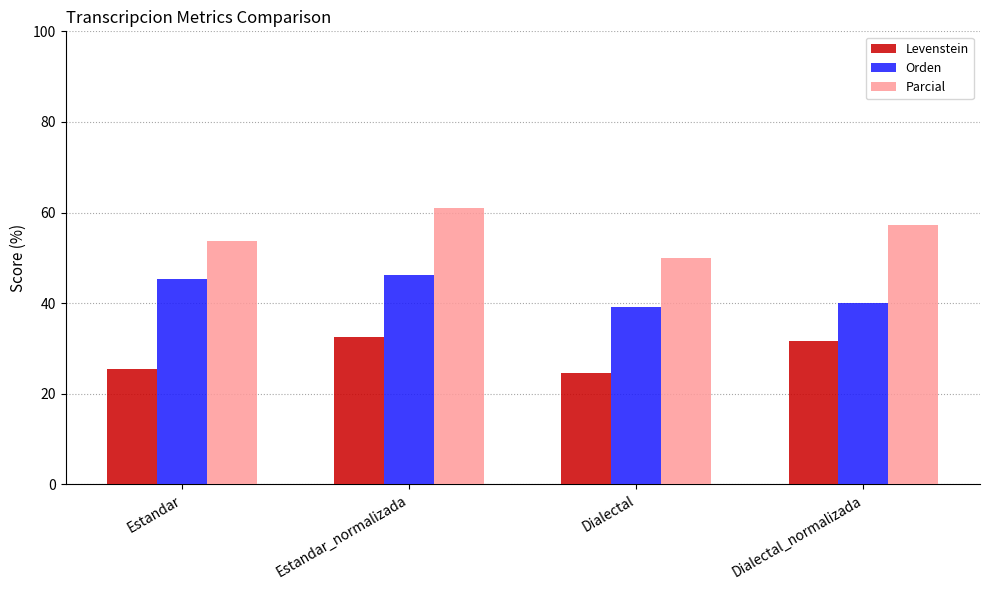

Reading left to right, list all the values displayed in this chart.

Levenstein: Estandar=25.4	Estandar_normalizada=32.6	Dialectal=24.6	Dialectal_normalizada=31.7
Orden: Estandar=45.3	Estandar_normalizada=46.2	Dialectal=39.2	Dialectal_normalizada=40.0
Parcial: Estandar=53.7	Estandar_normalizada=61.1	Dialectal=50.0	Dialectal_normalizada=57.1